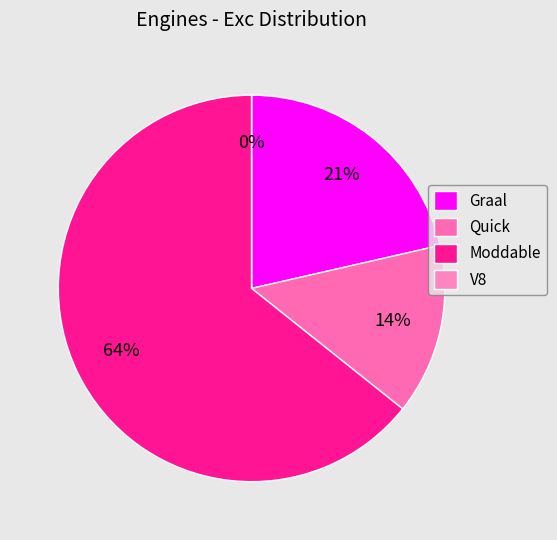

What is the smallest slice in the pie chart?

V8